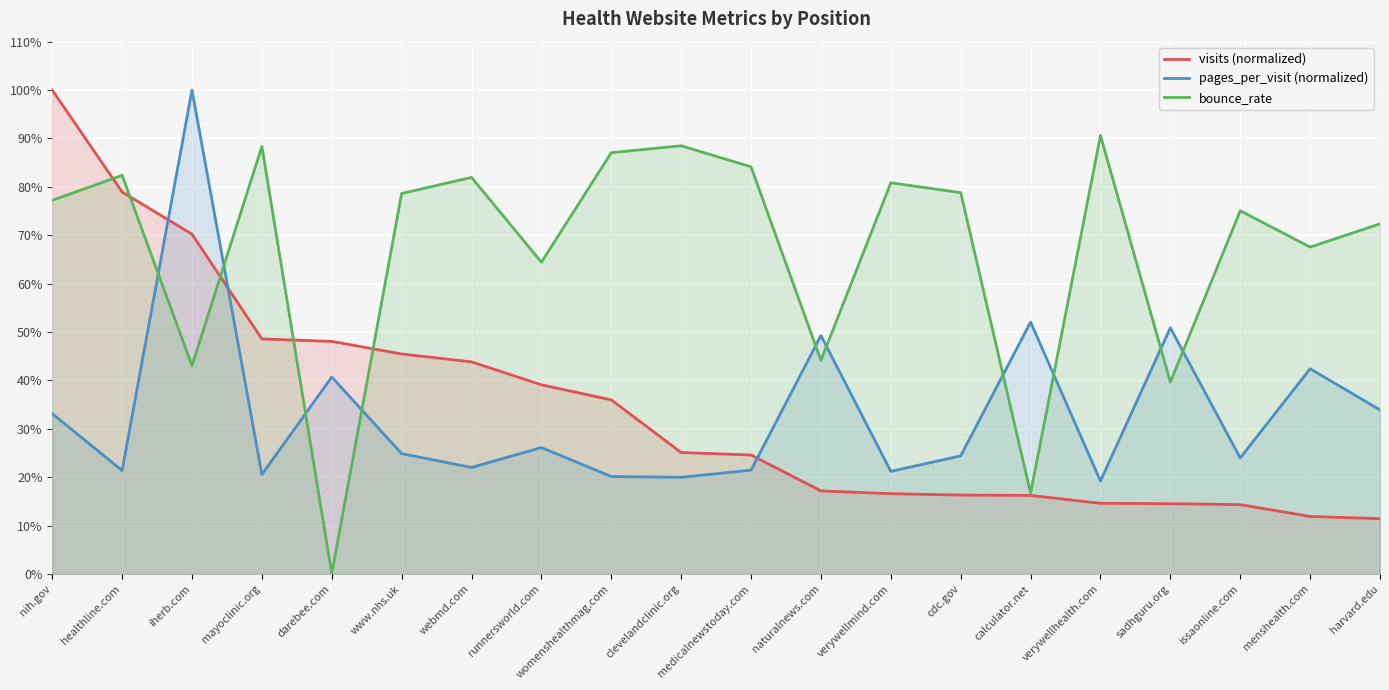

What is the value of the visits (normalized) point at the 1st from the left?

1.0